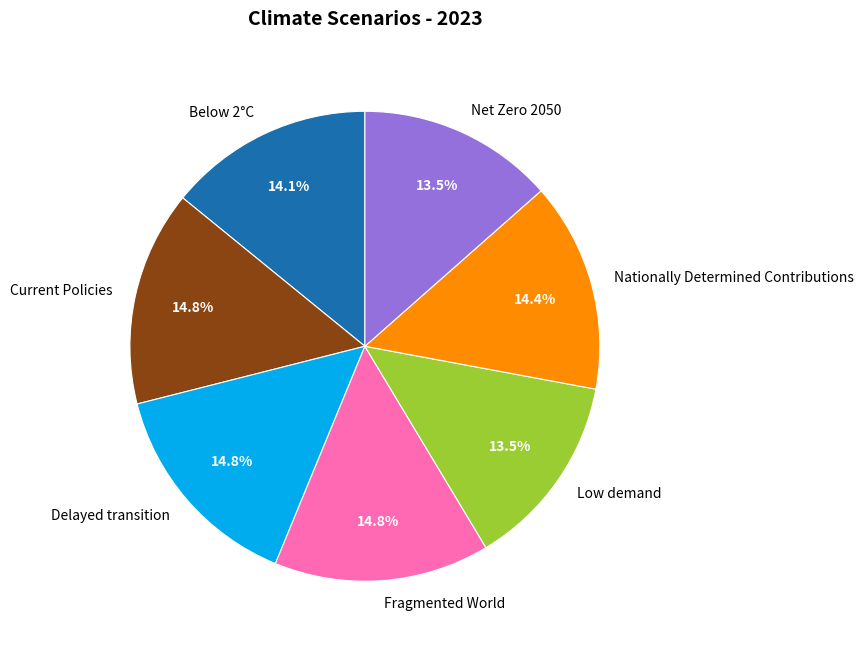

To the nearest percent, what percentage of the pie is Below 2°C?

14%